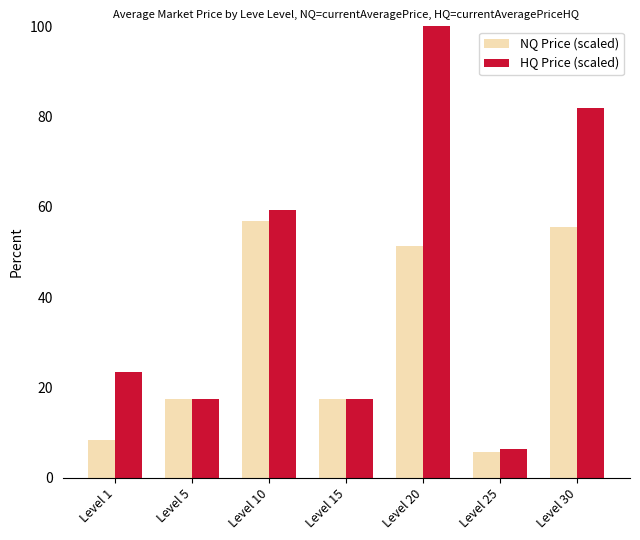

List the series in order of their peak value, highest first.

HQ Price (scaled), NQ Price (scaled)